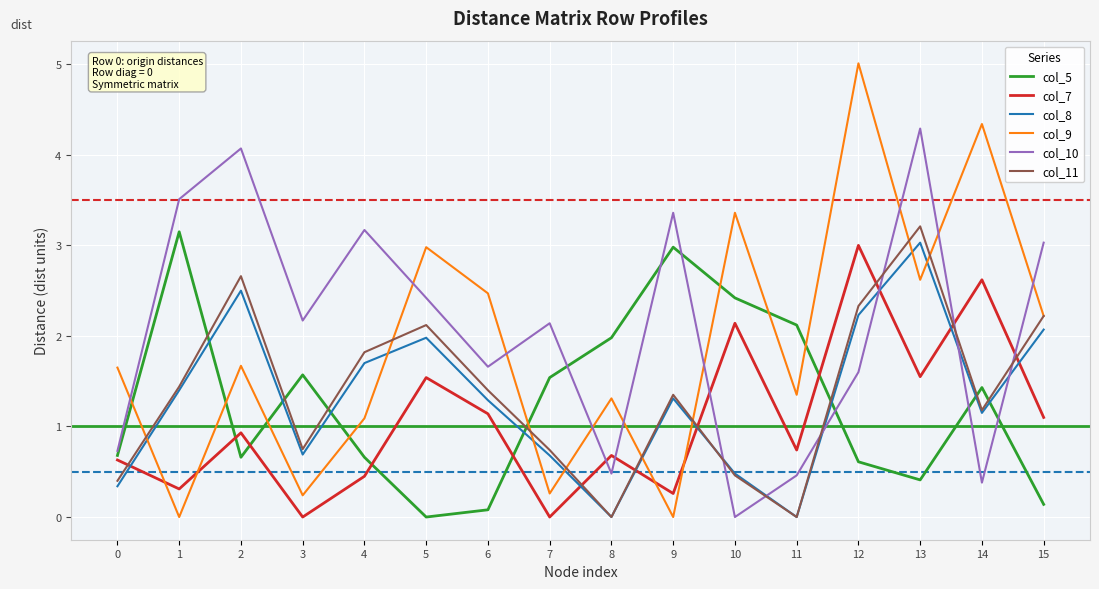

Is it true that col_7 equals 0.7 at 6?

False